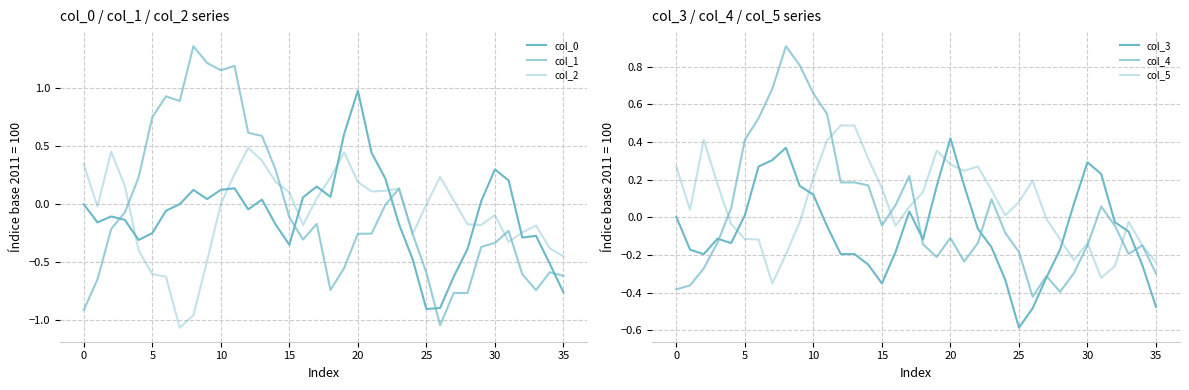

At how many categories does at least one series exceed 0?

31